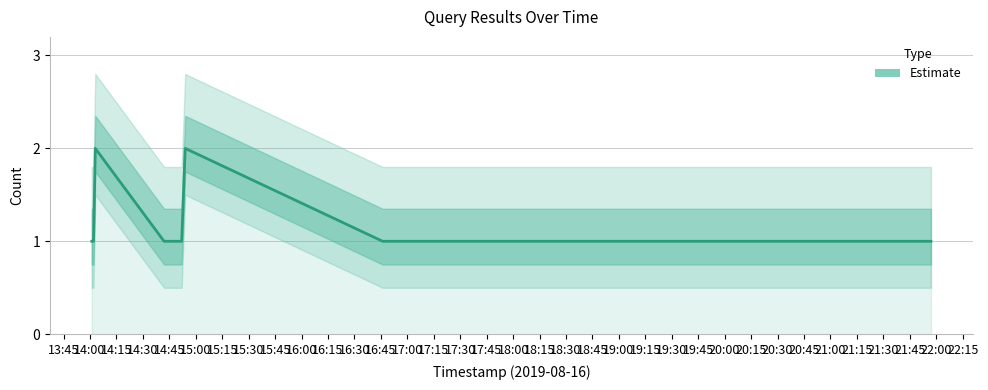

Reading left to right, what are all the values shown in this chart?

1	1	2	1	1	2	1	1